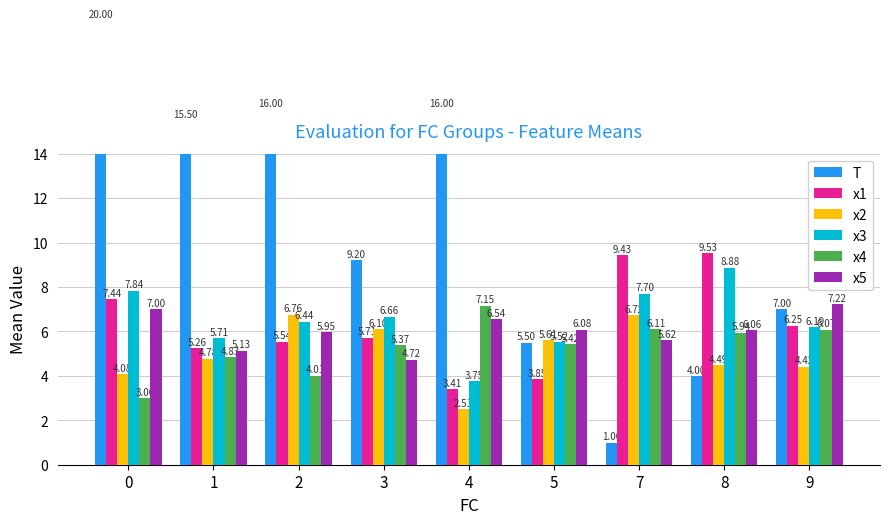

What are all the series names shown in the legend?

T, x1, x2, x3, x4, x5